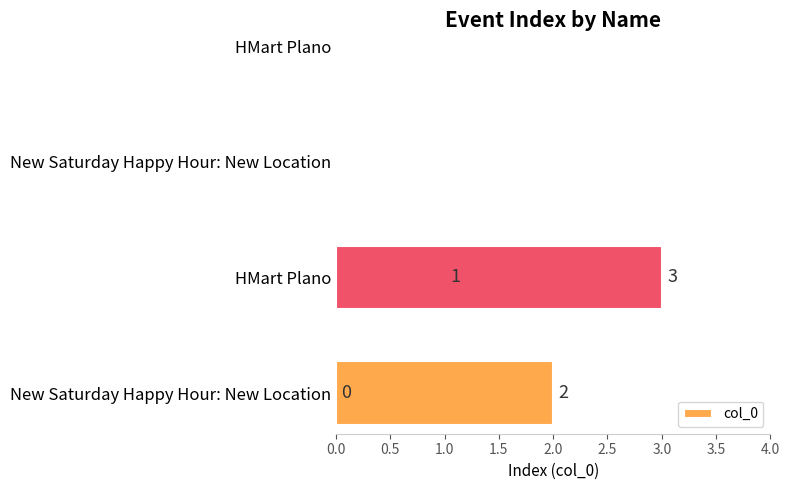

What is the label of the 2nd bar from the right?

1.0